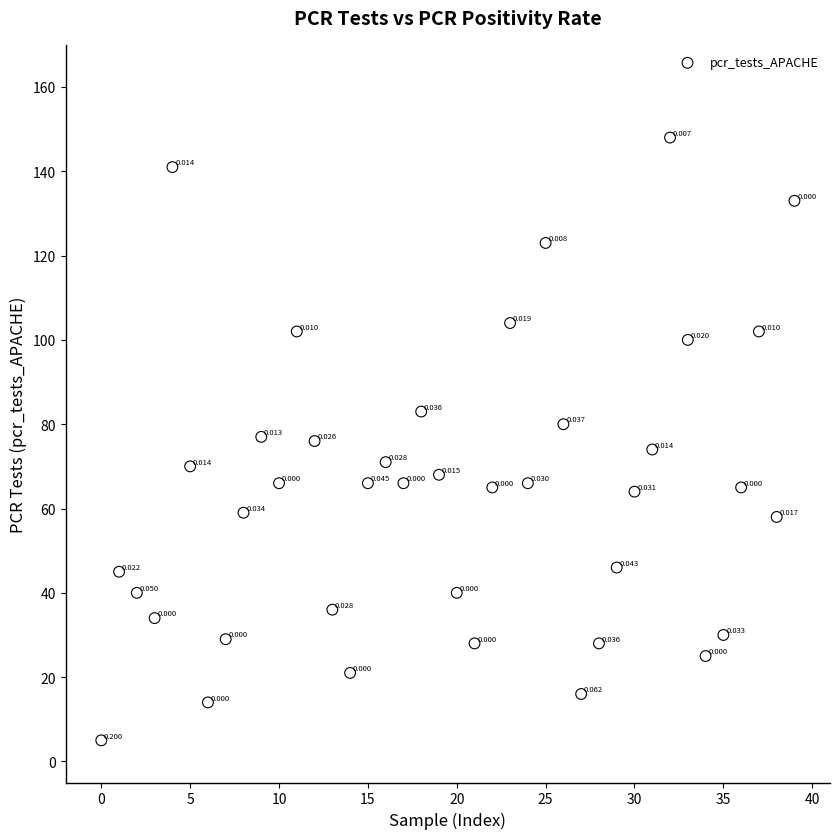

Count the number of points in this scatter plot.

40